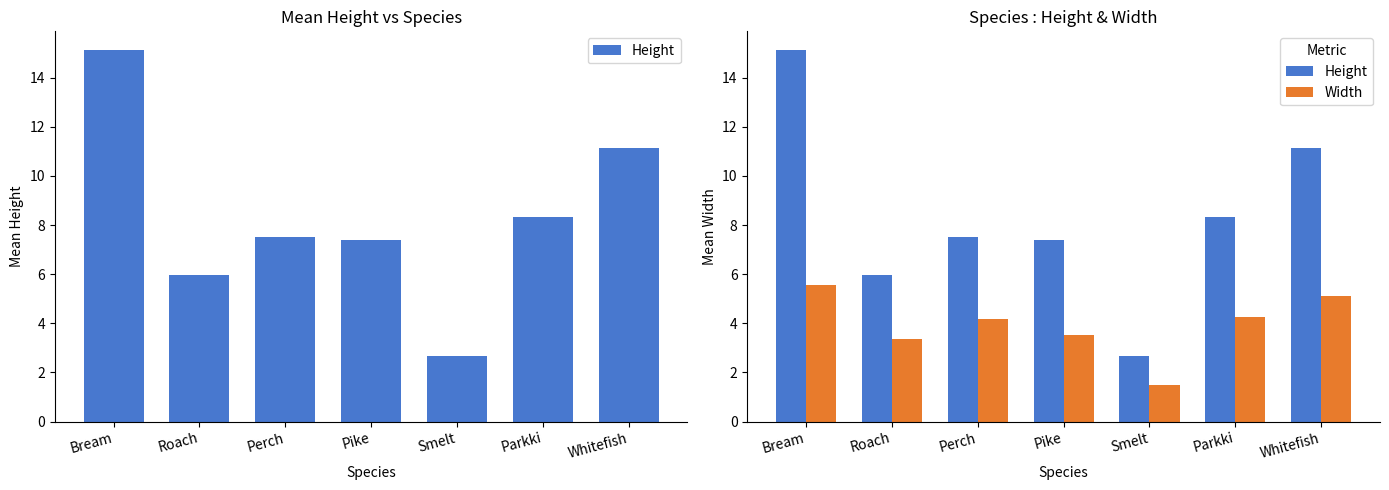

Are the bars grouped side by side (vs. stacked)?

Yes